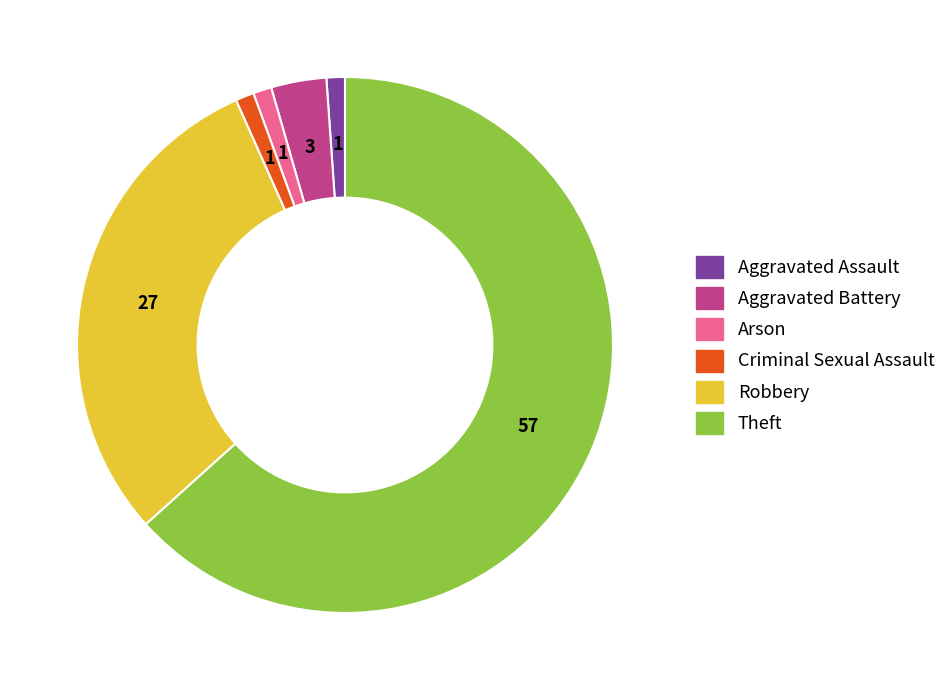

Does any single category account for the majority?

Yes